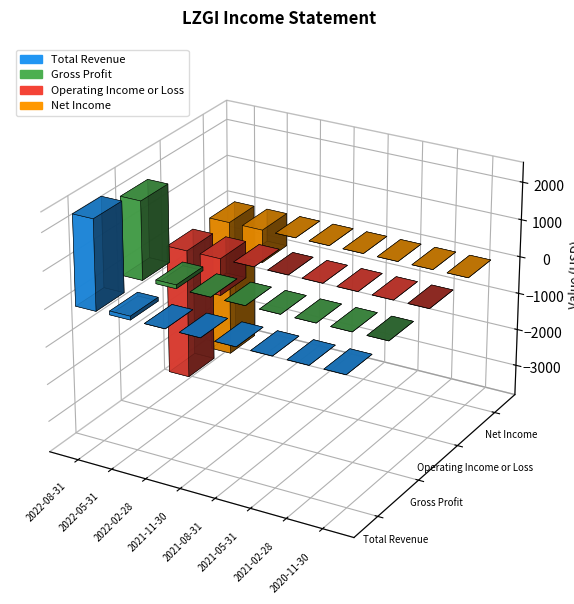

Between 2021-02-28 and 2022-02-28, which is larger?

2021-02-28